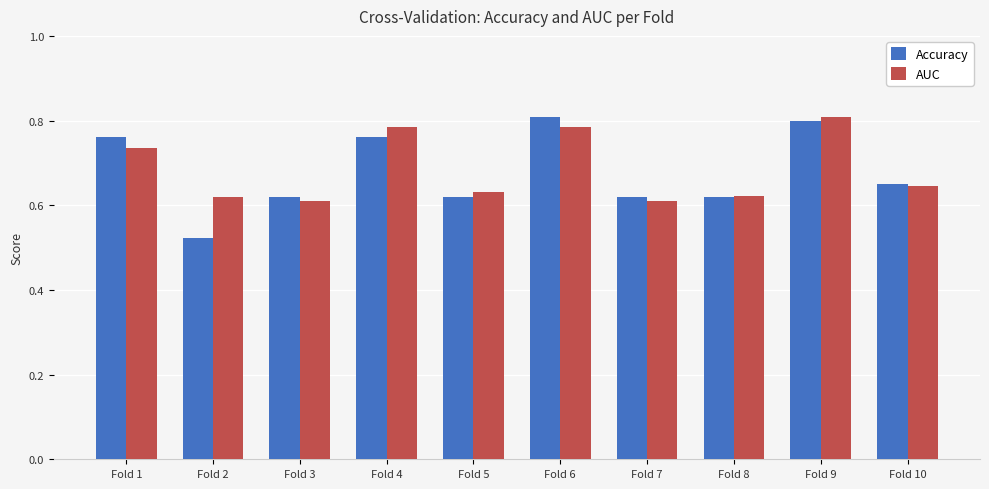

Is it true that AUC equals 0.3 at Fold 10?

False